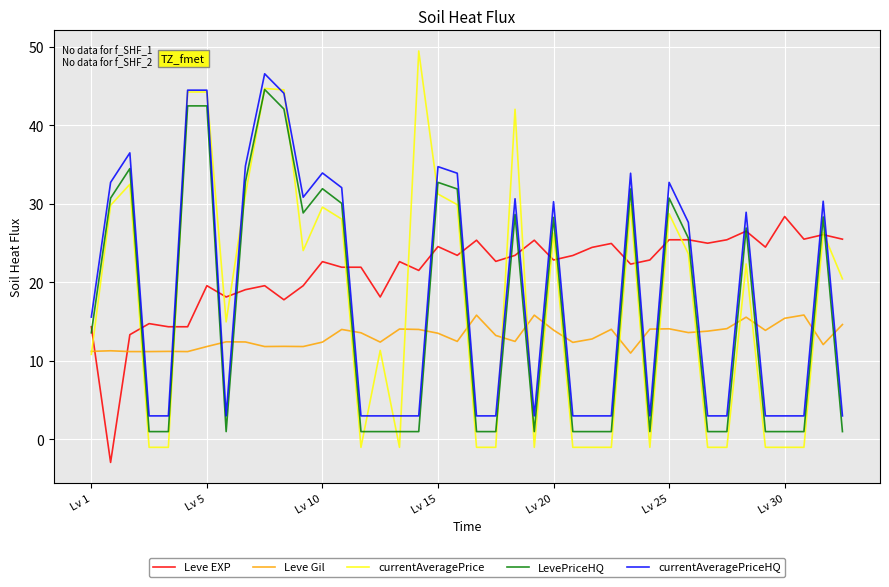

Which series has the largest range (max minus min)?

currentAveragePrice